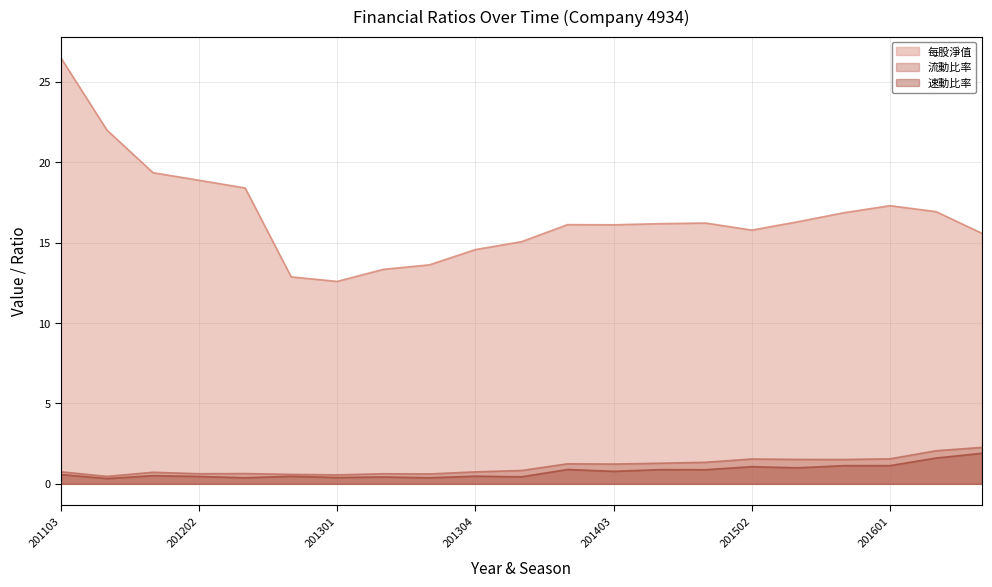

True or false: 每股淨值 and 速動比率 intersect in this chart.

False